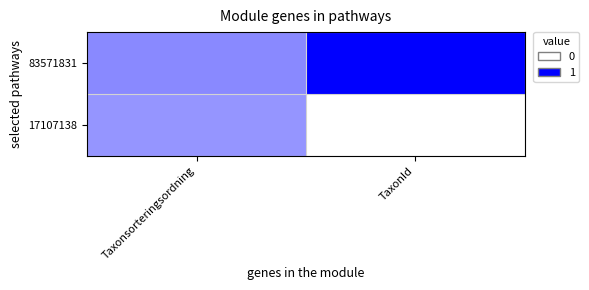

At which category is the sum across all series the highest?

TaxonId